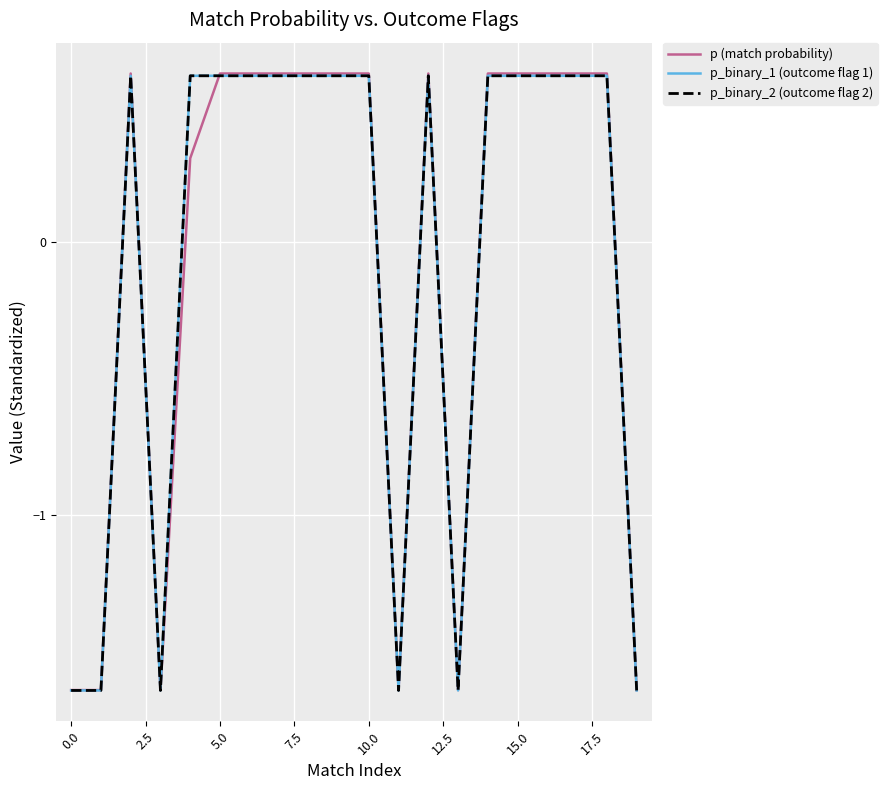

At how many categories does at least one series exceed 0?

14